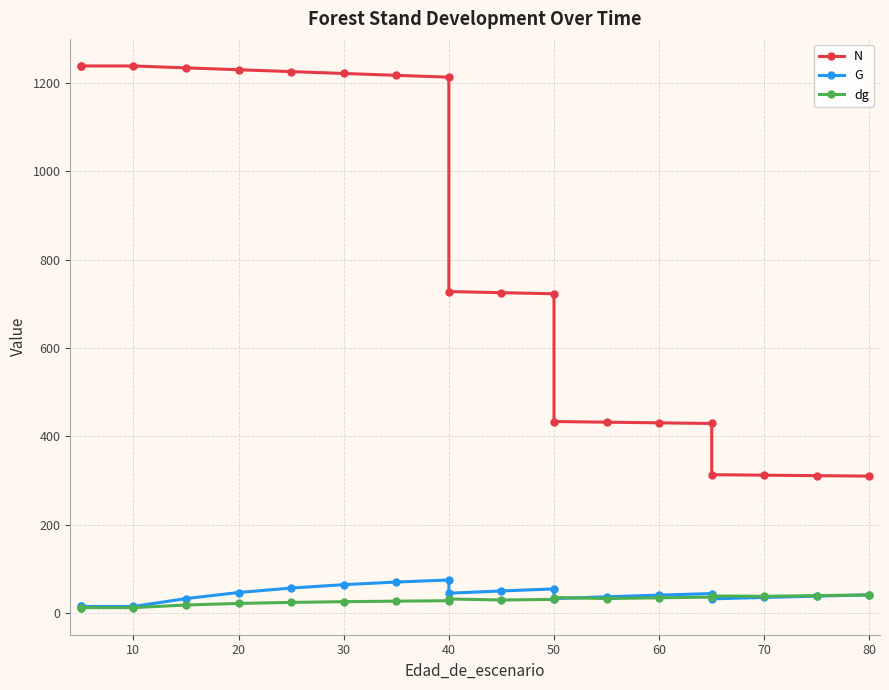

How many lines are shown in the chart?

3